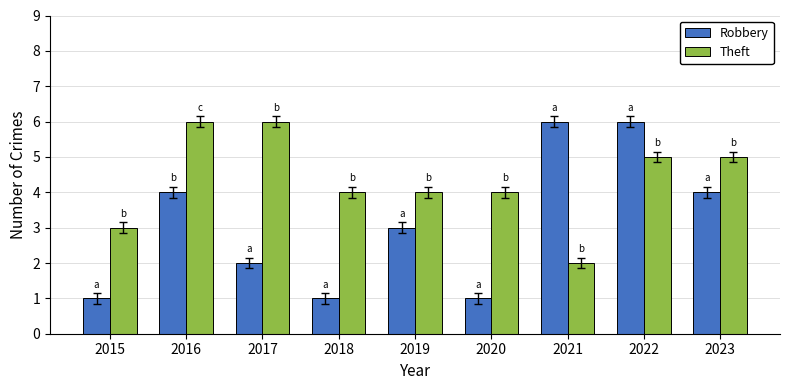

How many groups of bars are there?

9